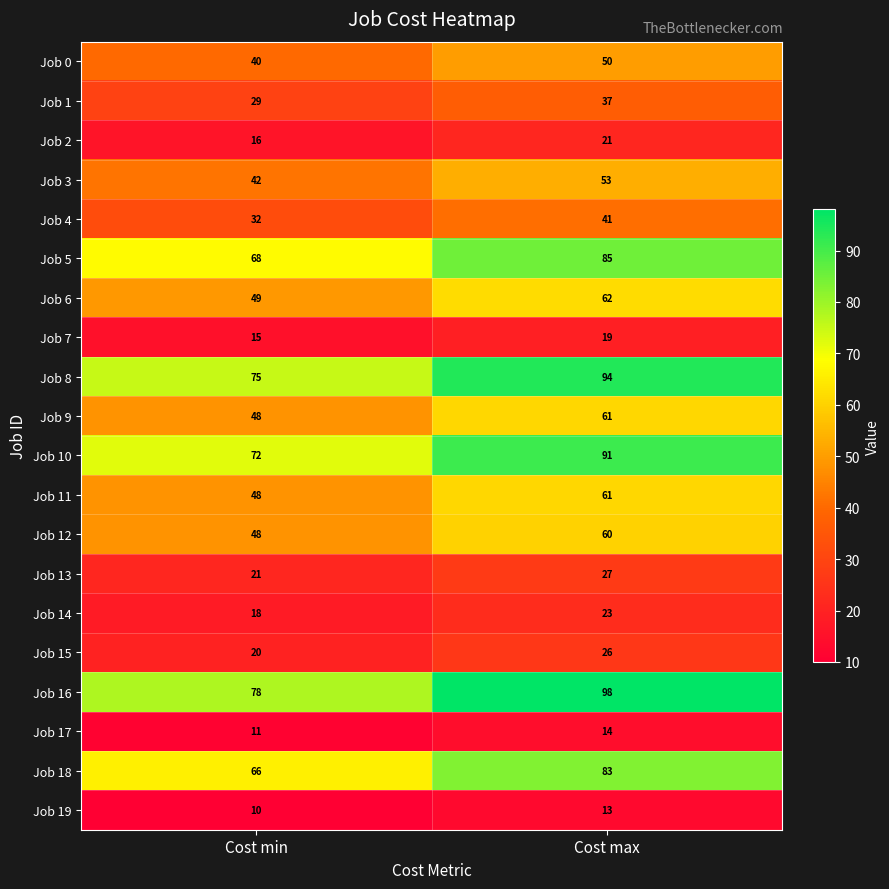

Rank the categories by Job 16 value from lowest to highest.

Cost min, Cost max